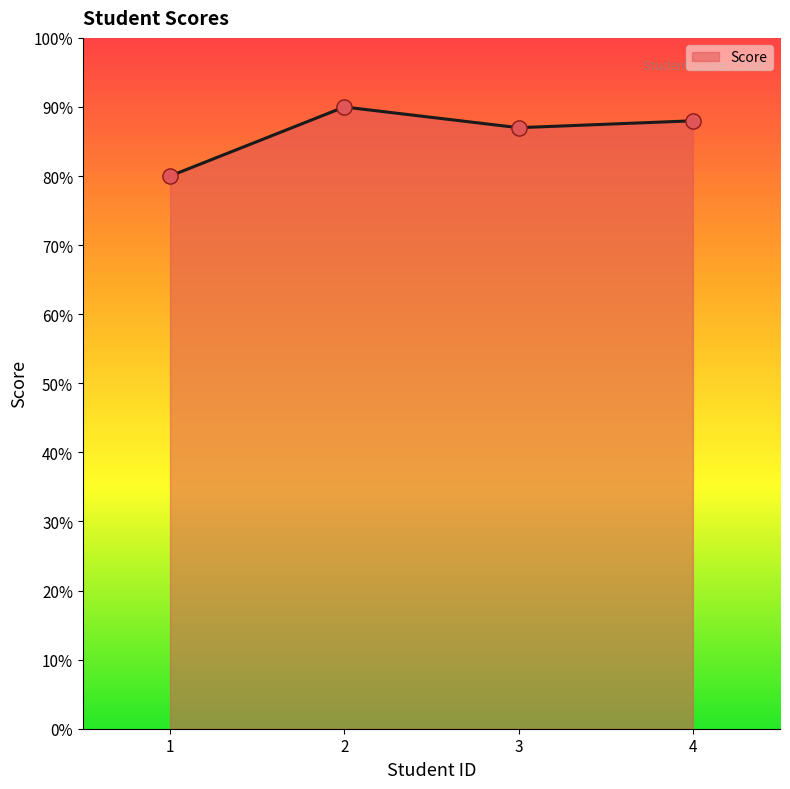

Which has a higher value, 3 or 2?

2